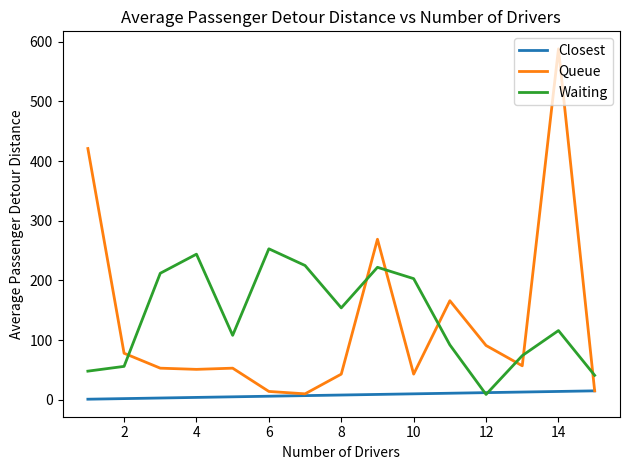

Which series has the widest spread of values?

Queue